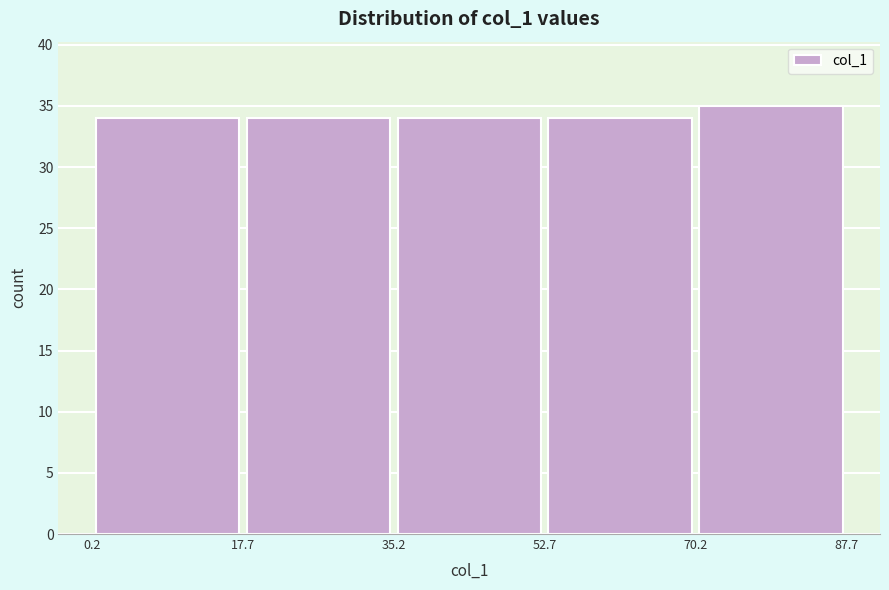

Reading left to right, list every bar in this chart as the range it spans on the x-axis followed by its height. The values are not printed on the chart, so give them approximately, as read against the axis.

0.2 to 17.7: 34
17.7 to 35.2: 34
35.2 to 52.7: 34
52.7 to 70.2: 34
70.2 to 87.7: 35